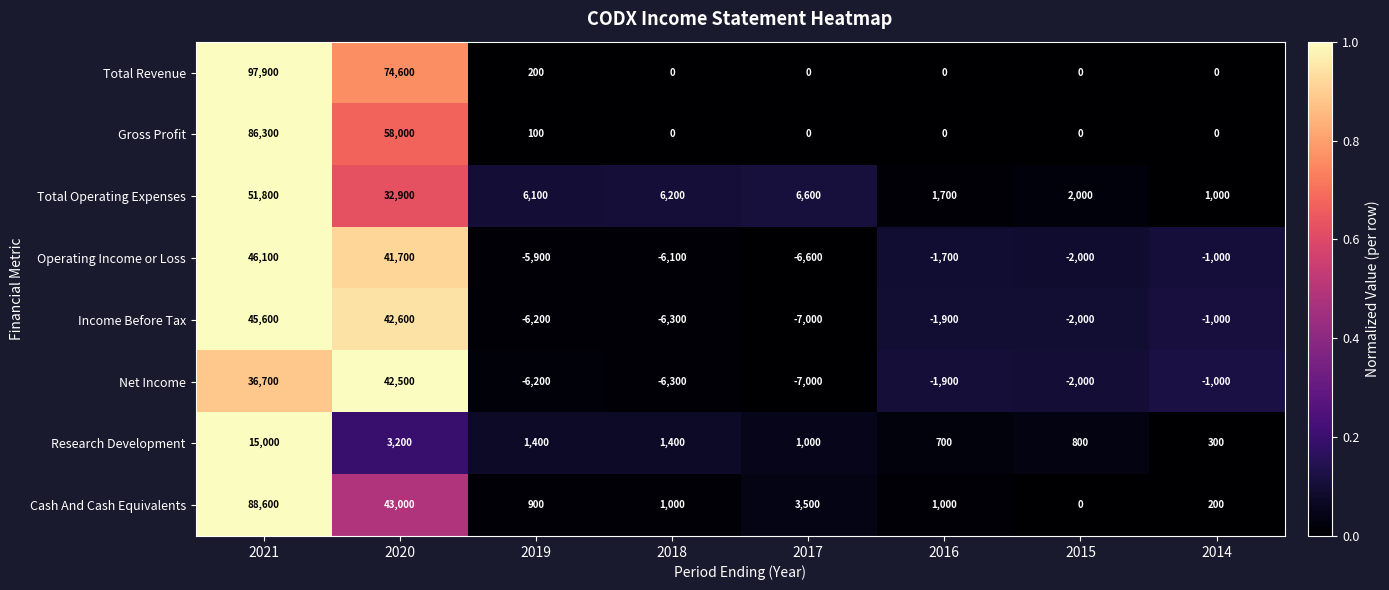

True or false: Operating Income or Loss has a value of -849 at 2015.

False